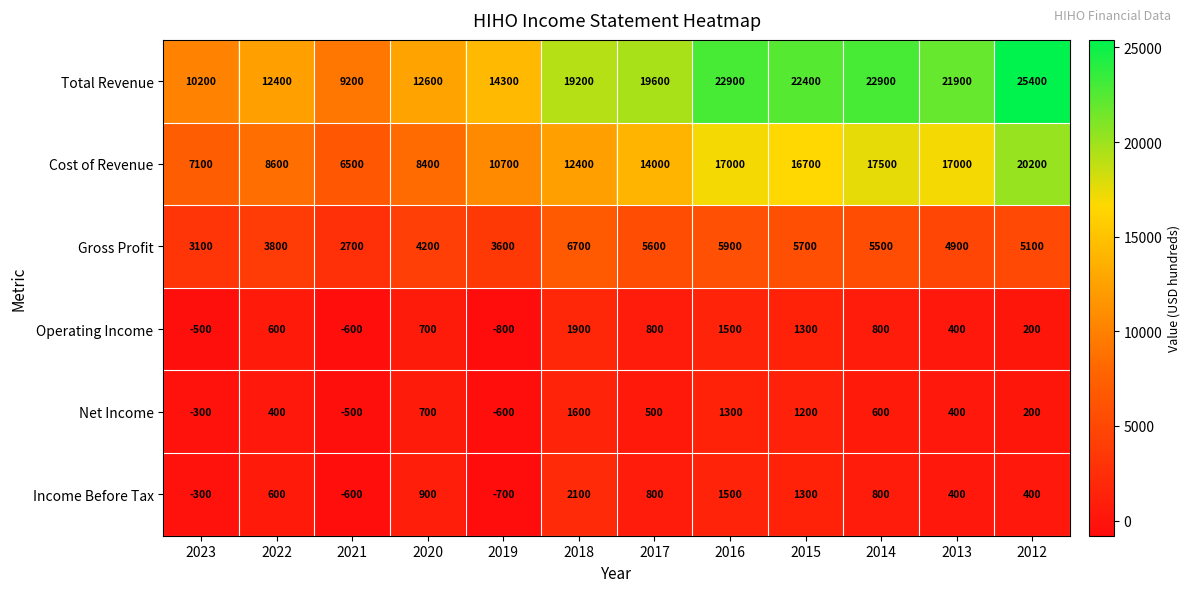

The Total Revenue series shows 14300 at 2019. True or false?

True